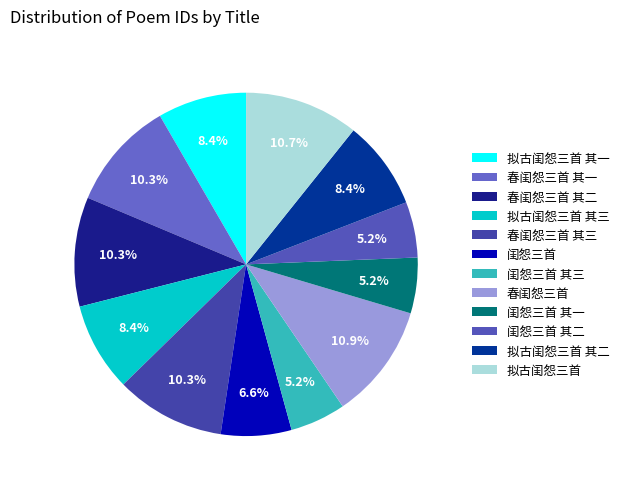

To the nearest percent, what portion does 春闺怨三首 其二 represent?

10%